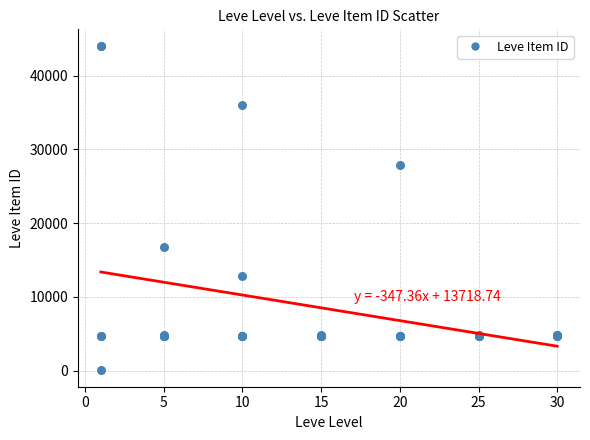

What Y value in the scatter plot is closest to 22050?

16734